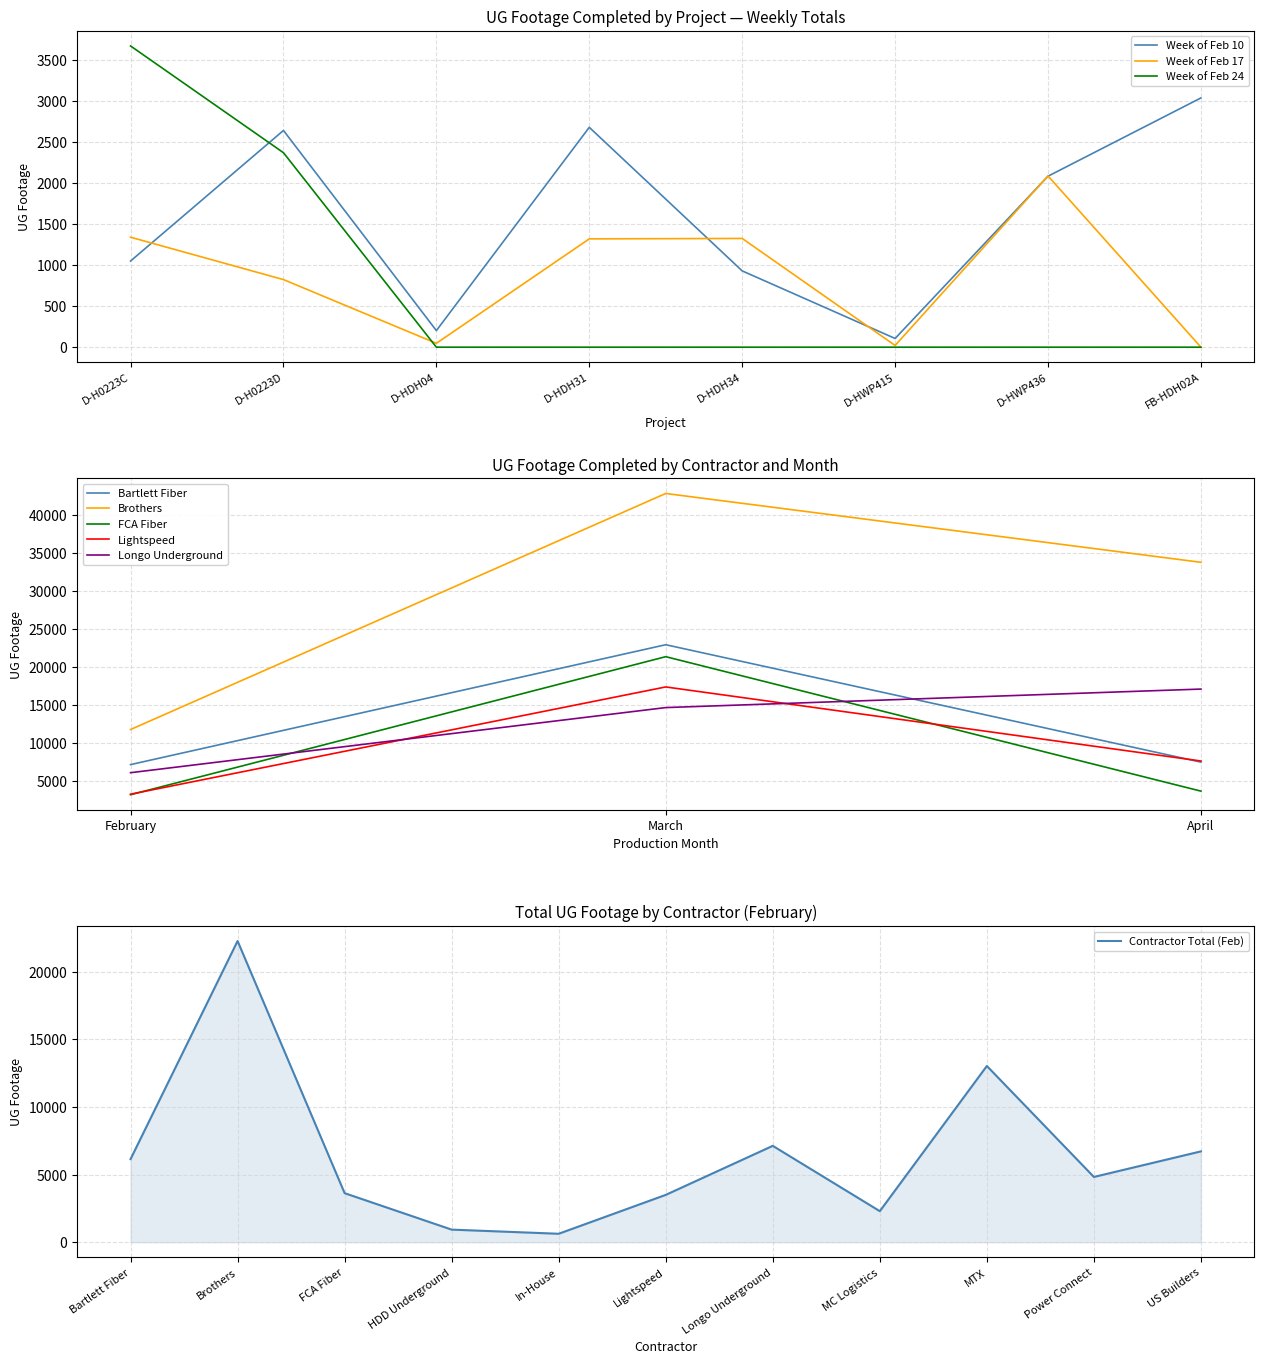

Which category has the highest value in the Week of Feb 10 series?

FB-HDH02A